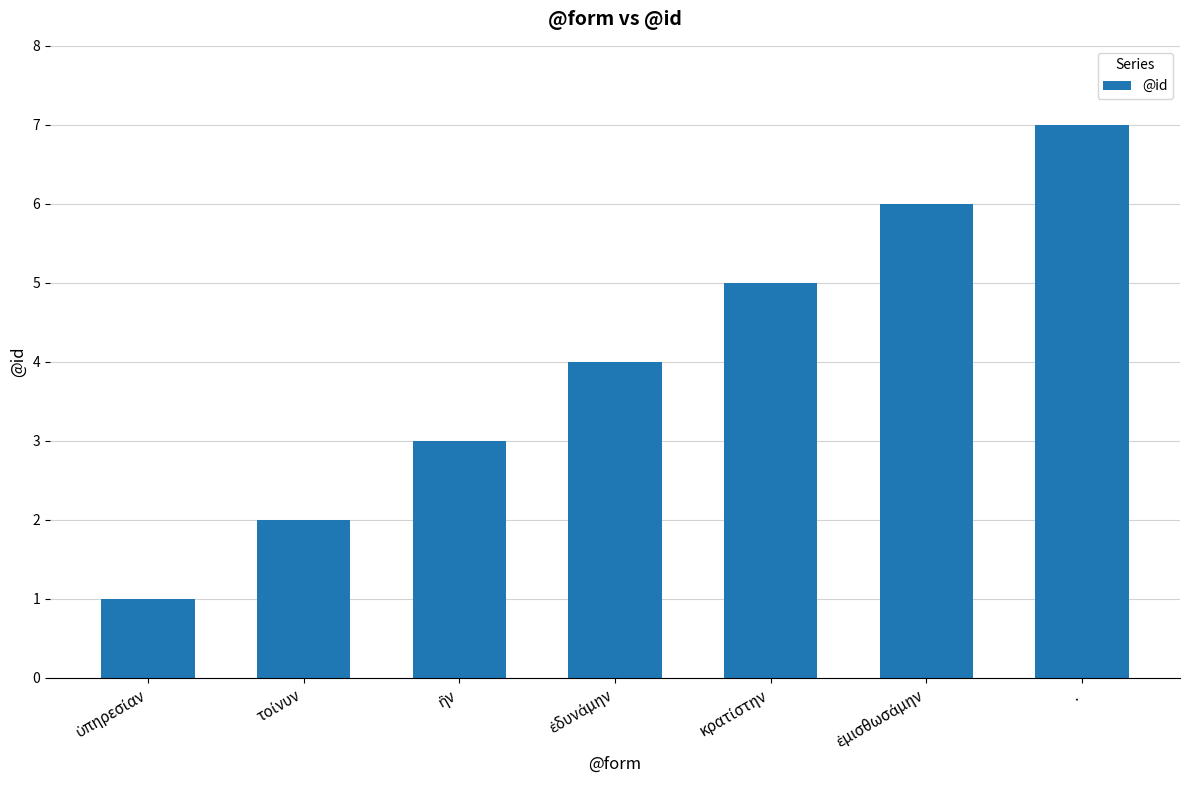

How many categories are shown in the chart?

7